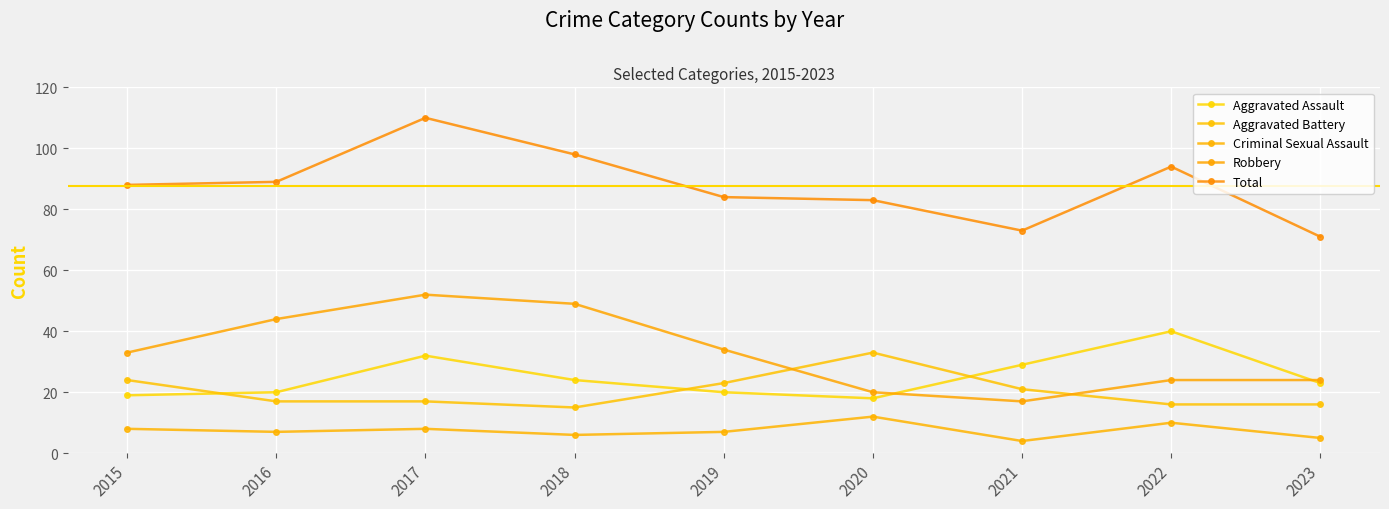

How many interior local valleys does the Criminal Sexual Assault series have?

3